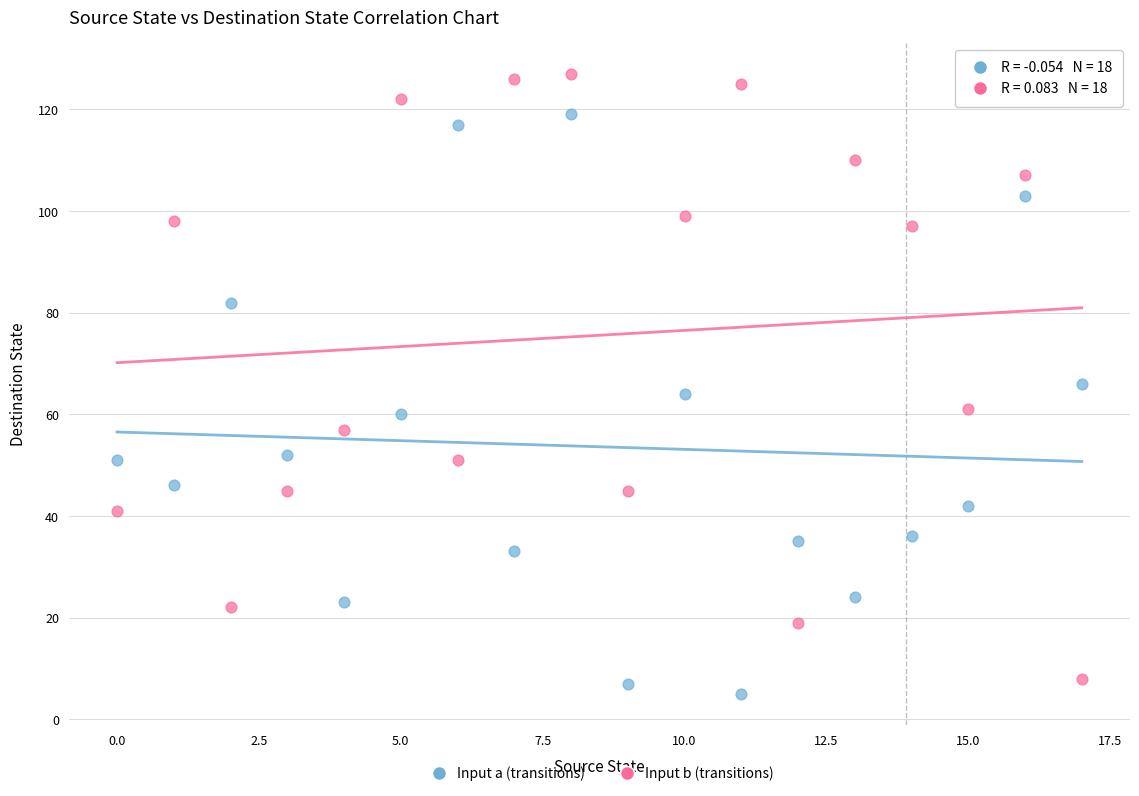

Which series reaches the maximum Y coordinate?

Input b (transitions)